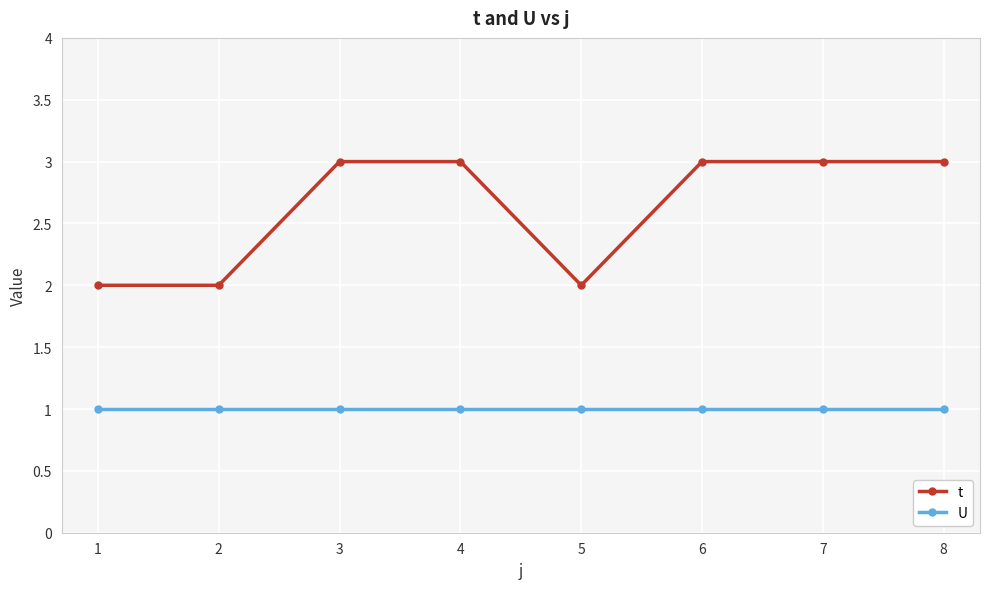

What is the difference between the maximum and minimum values in the t series?

1